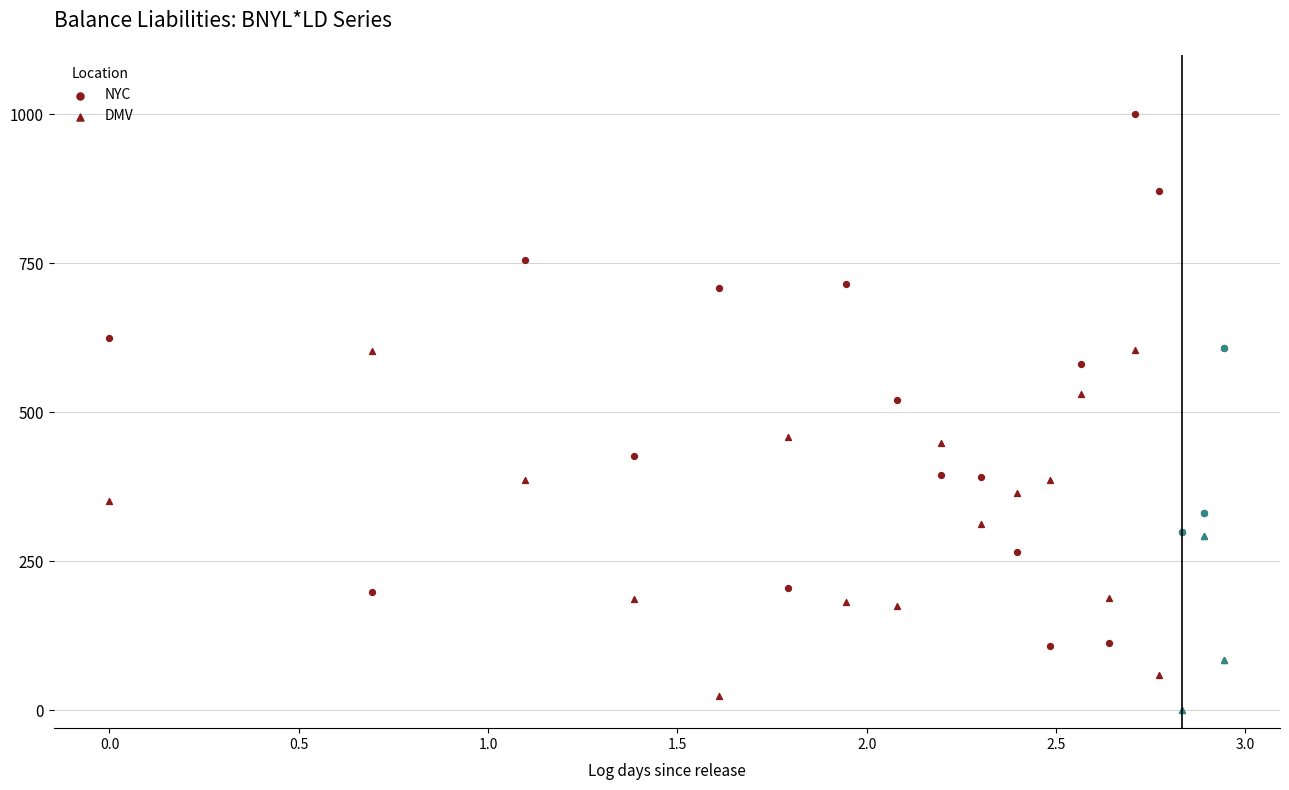

Is the value of DMV at 3.0 greater than the value of NYC at −0.5?

No